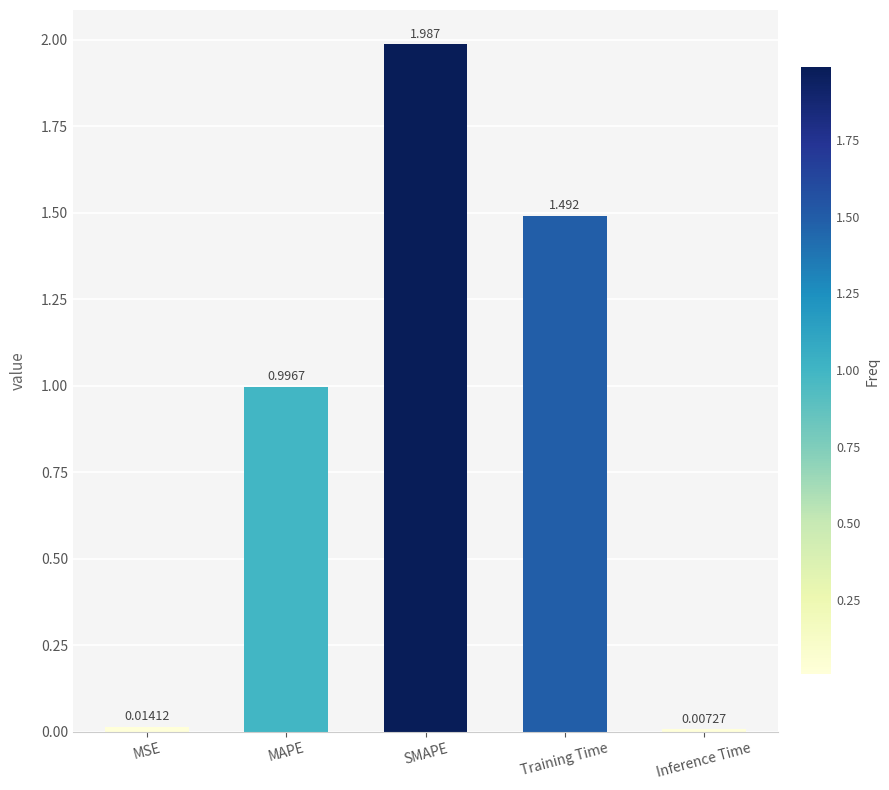

Which category has the highest value across all series?

SMAPE